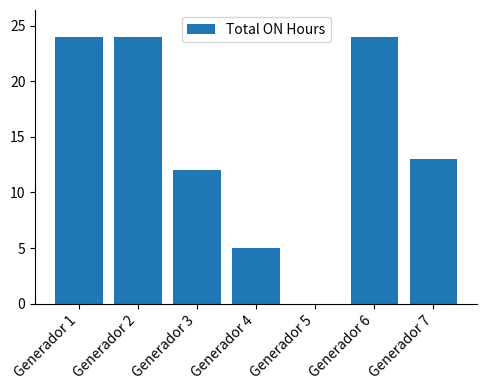

Does the chart contain stacked bars?

No